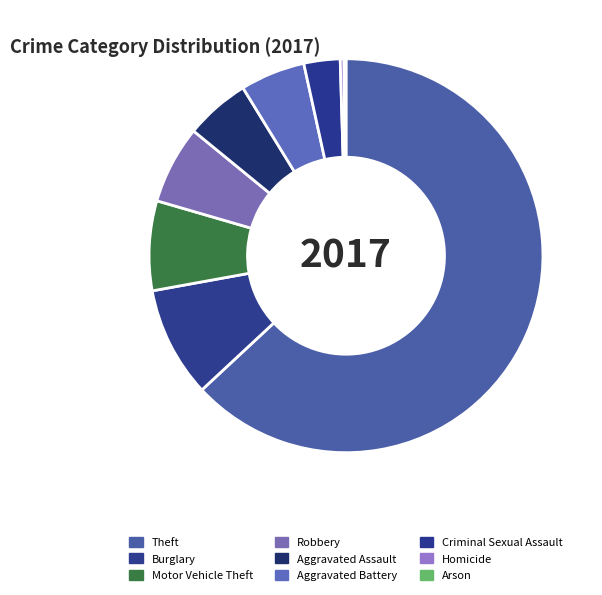

To the nearest percent, what portion does Theft represent?

63%